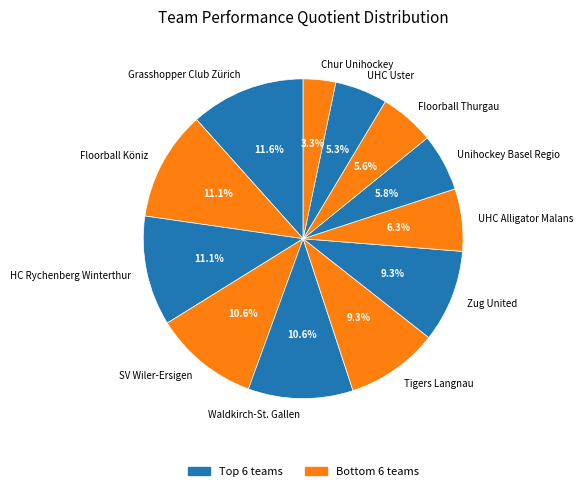

To the nearest percent, what portion does SV Wiler-Ersigen represent?

11%